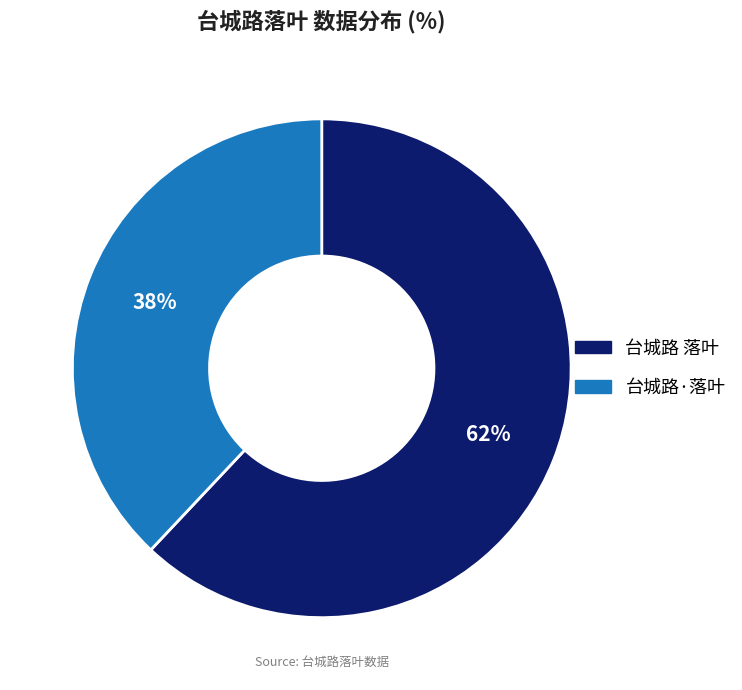

To the nearest percent, what is the difference between the largest and smallest slice percentages?

24%